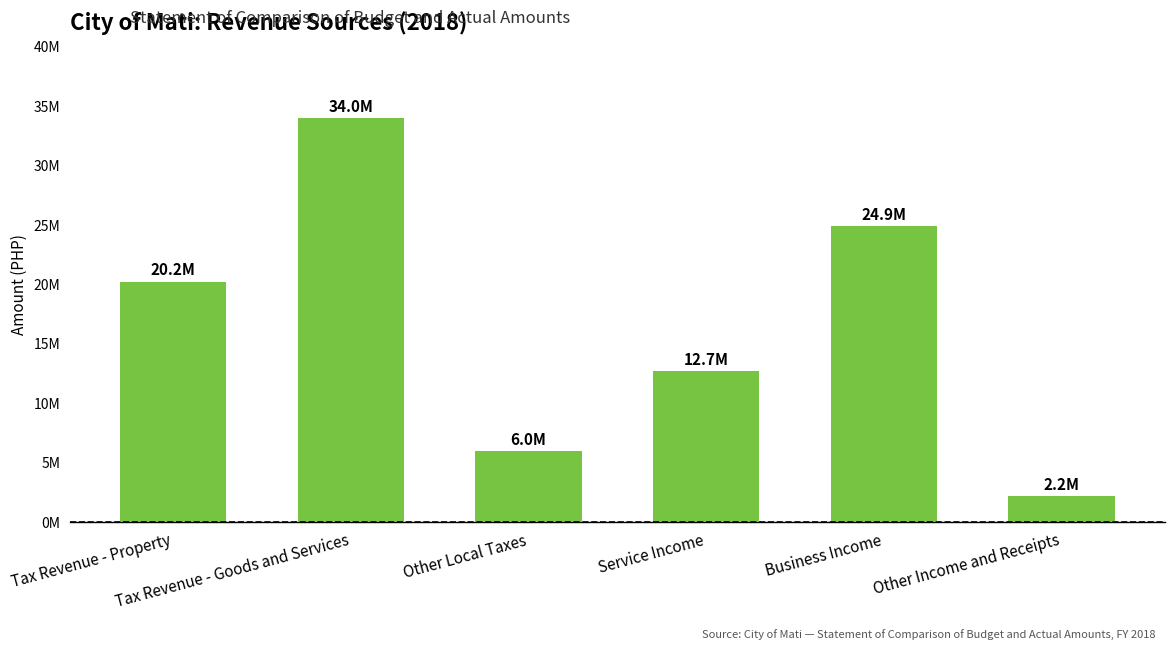

Are the bars grouped side by side (vs. stacked)?

No